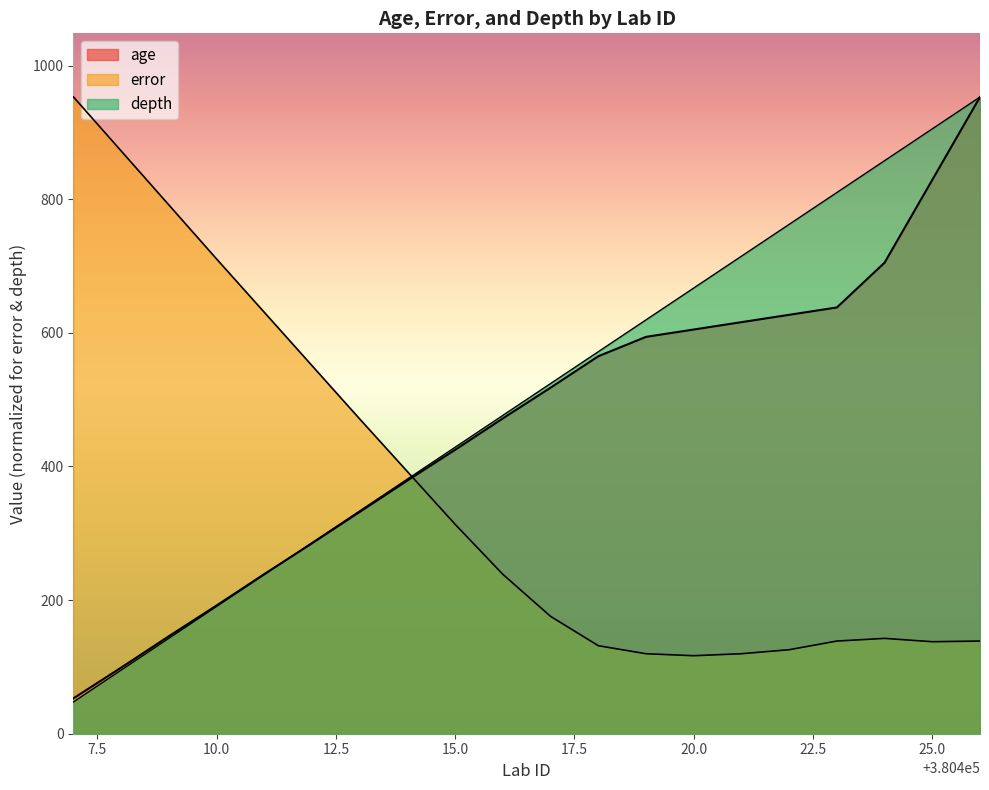

How many lines are shown in the chart?

3